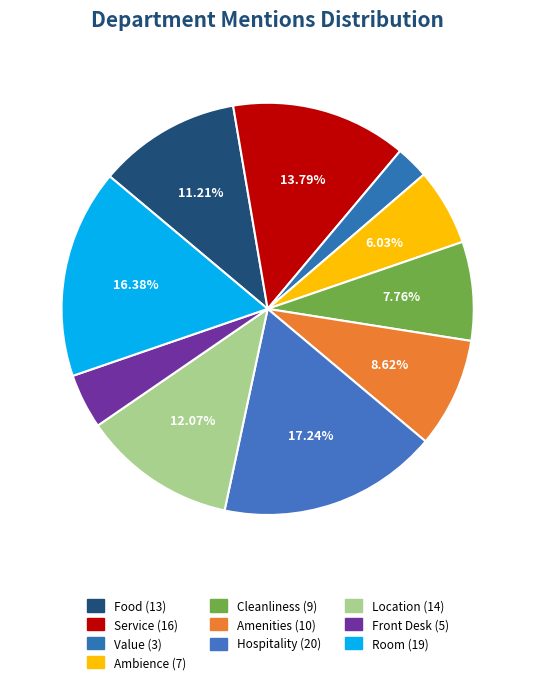

True or false: Hospitality accounts for 28% of the total.

False